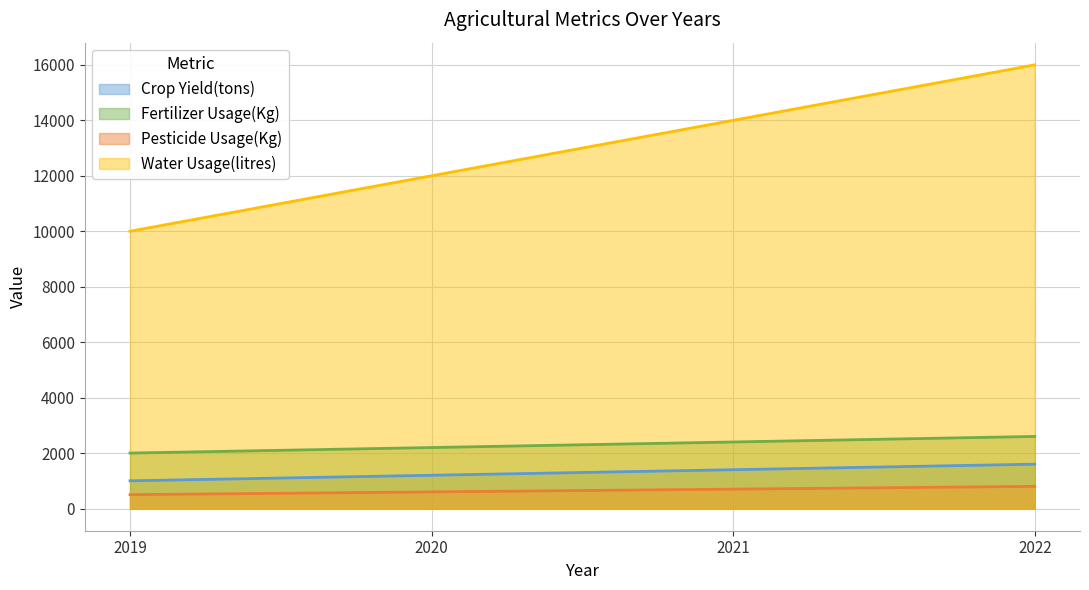

At 2019, list the series in order from smallest to largest.

Pesticide Usage(Kg), Crop Yield(tons), Fertilizer Usage(Kg), Water Usage(litres)